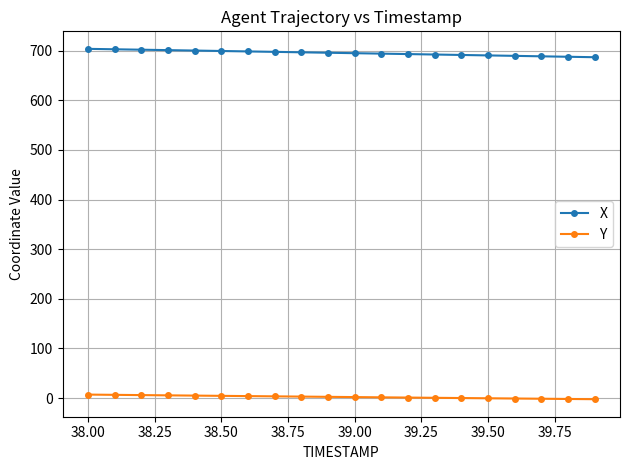

True or false: X and Y intersect in this chart.

False